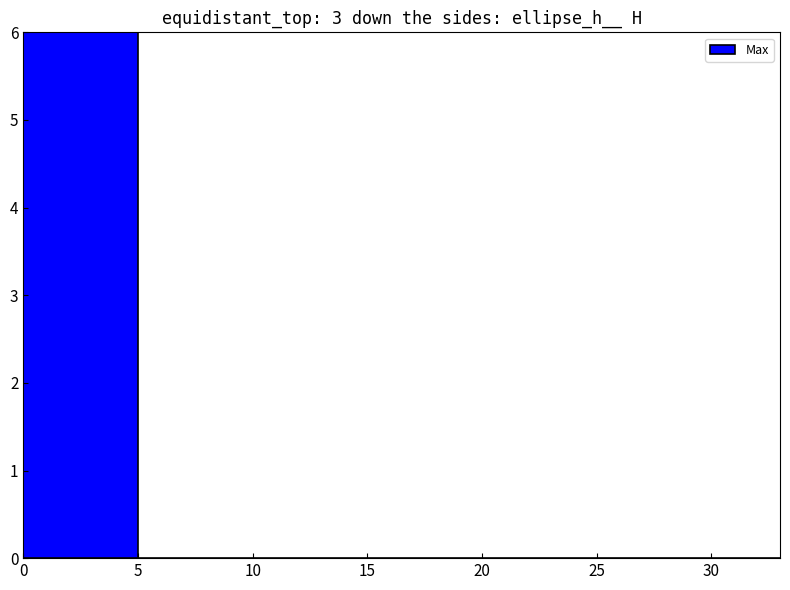

How many series are shown in this chart?

1